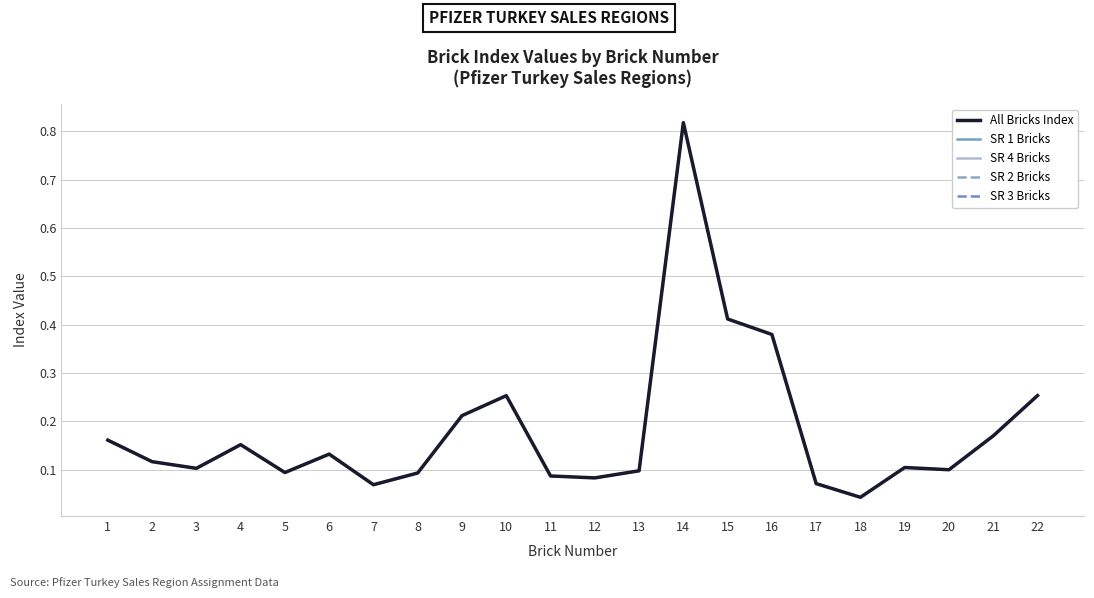

True or false: SR 4 Bricks and SR 2 Bricks cross at least once.

False